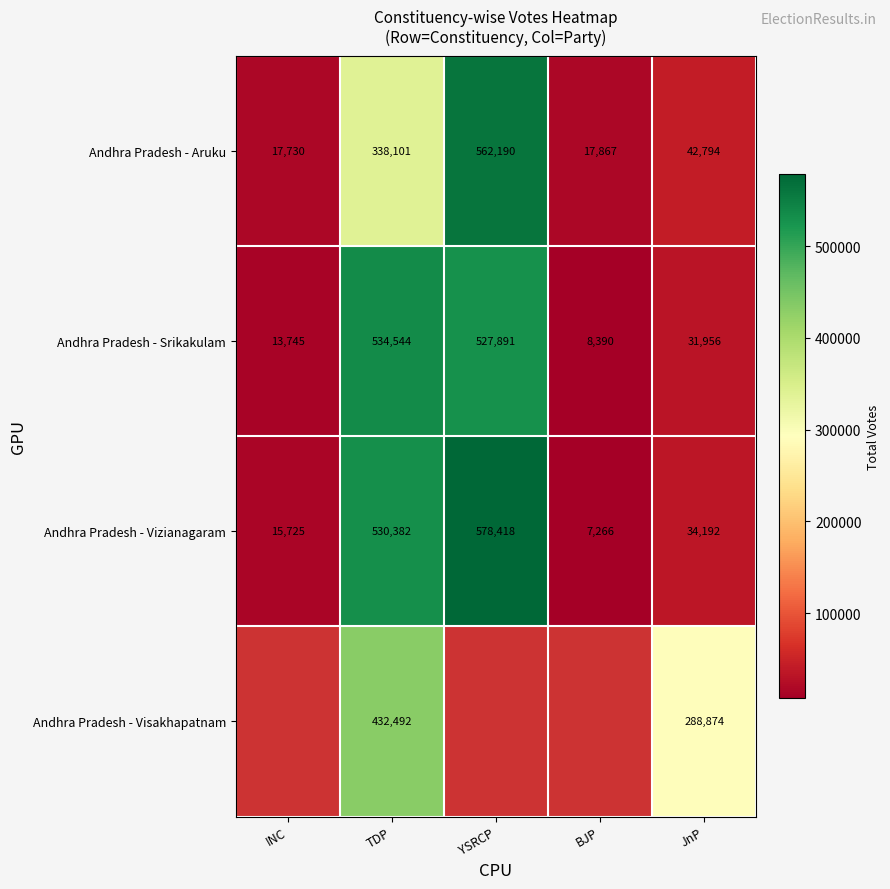

True or false: Andhra Pradesh - Vizianagaram has a value of 34192 at JnP.

True